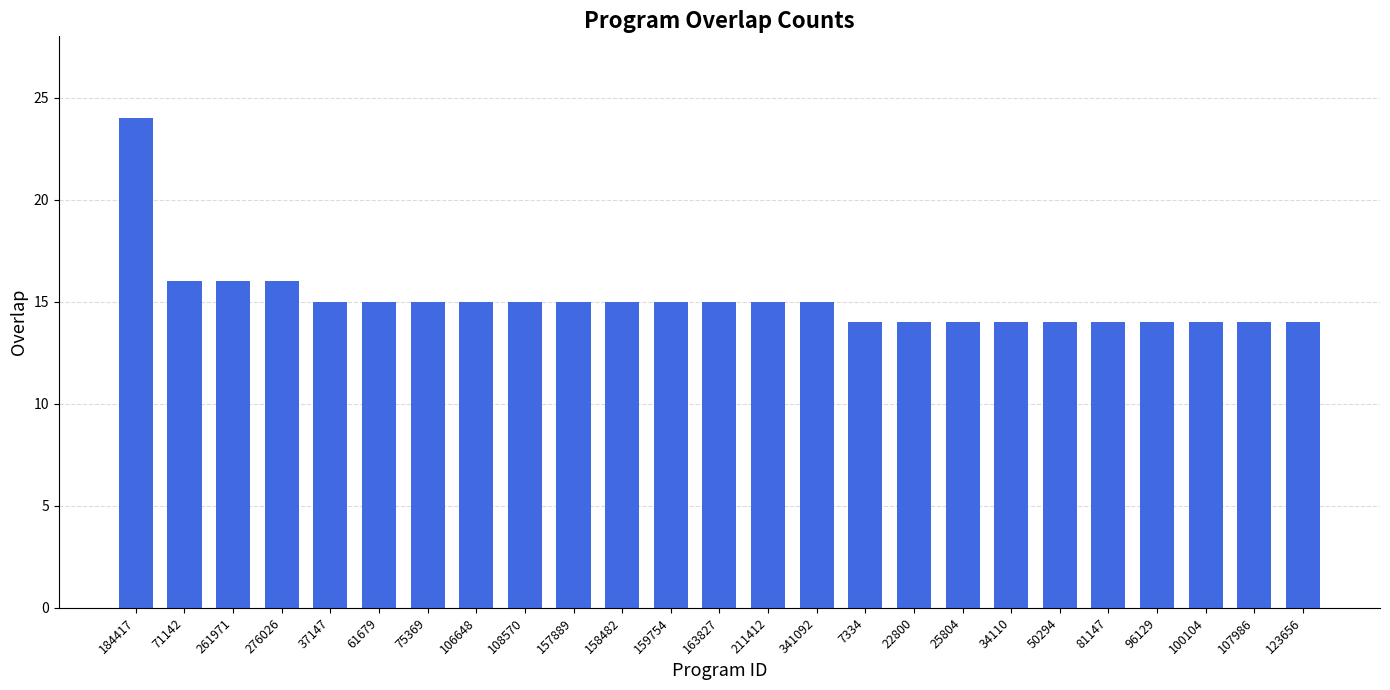

Reading left to right, transcribe all the data shown in this chart.

24	16	16	16	15	15	15	15	15	15	15	15	15	15	15	14	14	14	14	14	14	14	14	14	14